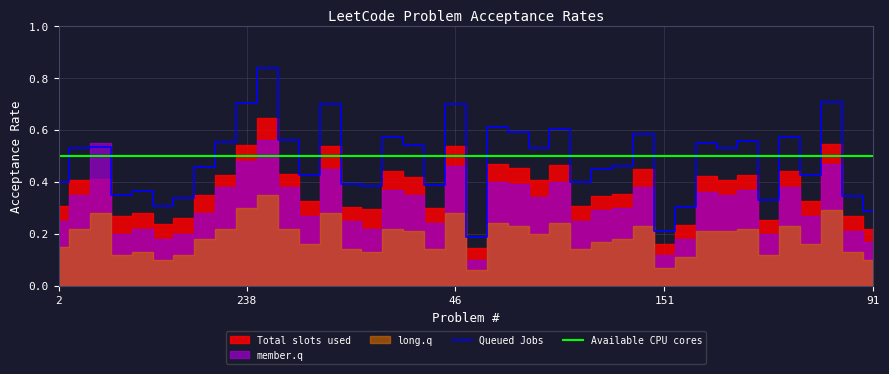

Which series has the largest total across all categories?

Available CPU cores